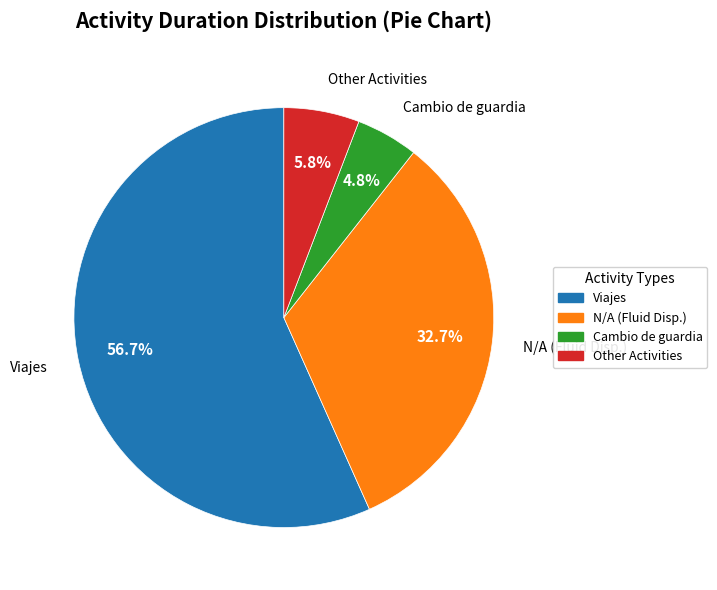

To the nearest percent, what is the average slice percentage?

25%